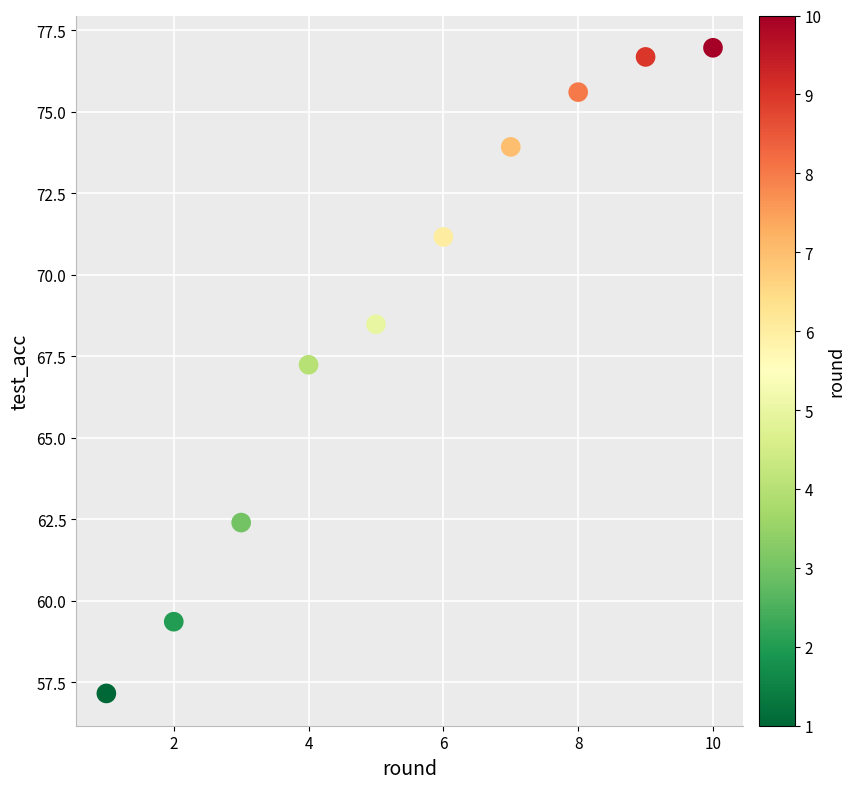

What is the range of X values (max minus min)?

9.0